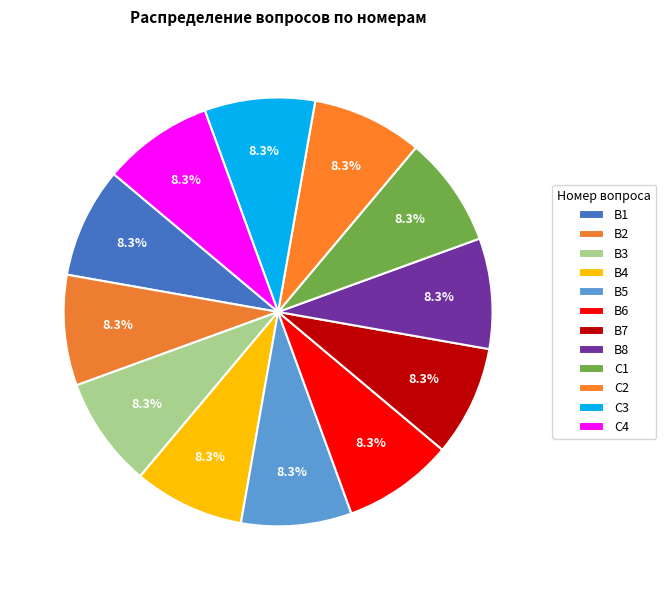

True or false: C4 accounts for 17% of the total.

False